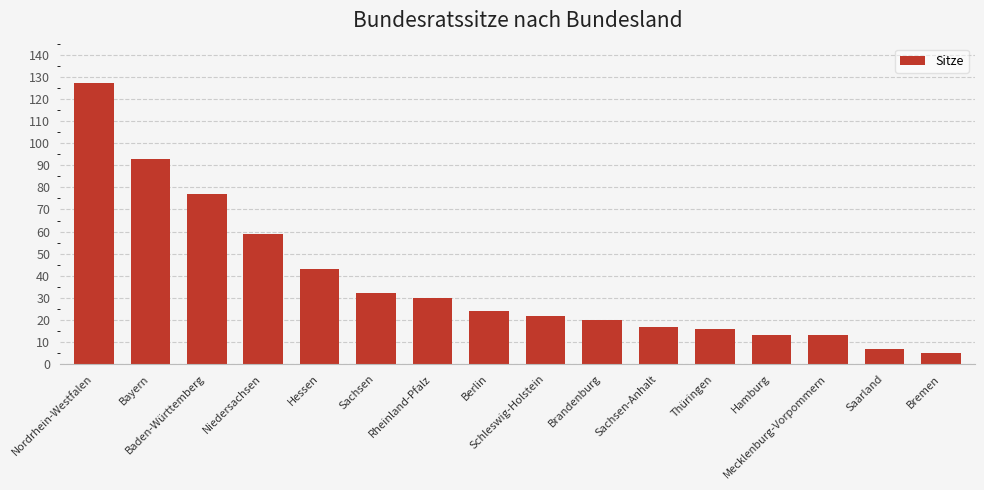

What is the sum of the values at Rheinland-Pfalz and Nordrhein-Westfalen?

157